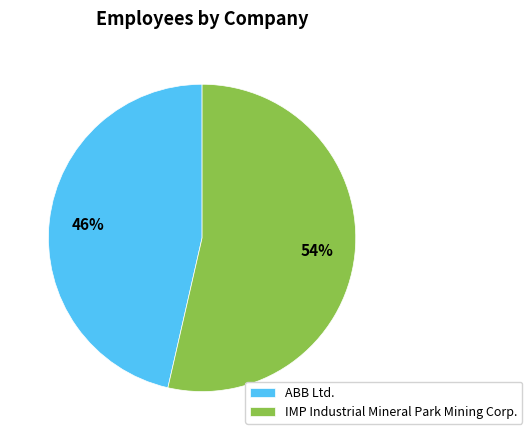

To the nearest percent, what is the average slice percentage?

50%